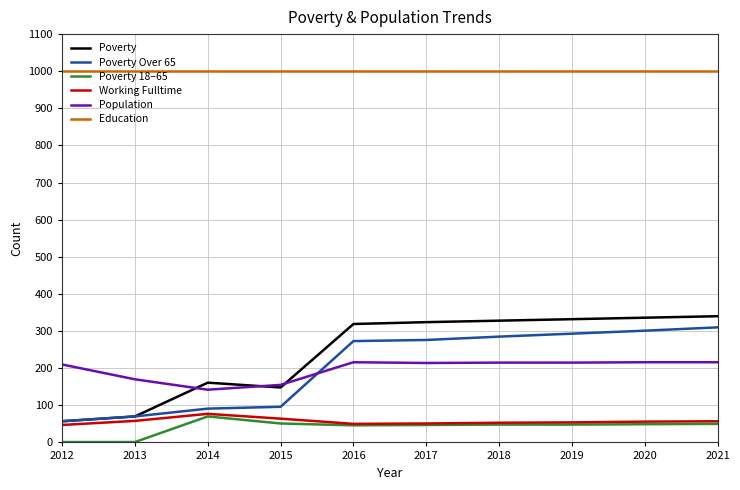

Read the Population value at 2020, to the nearest 10.

220